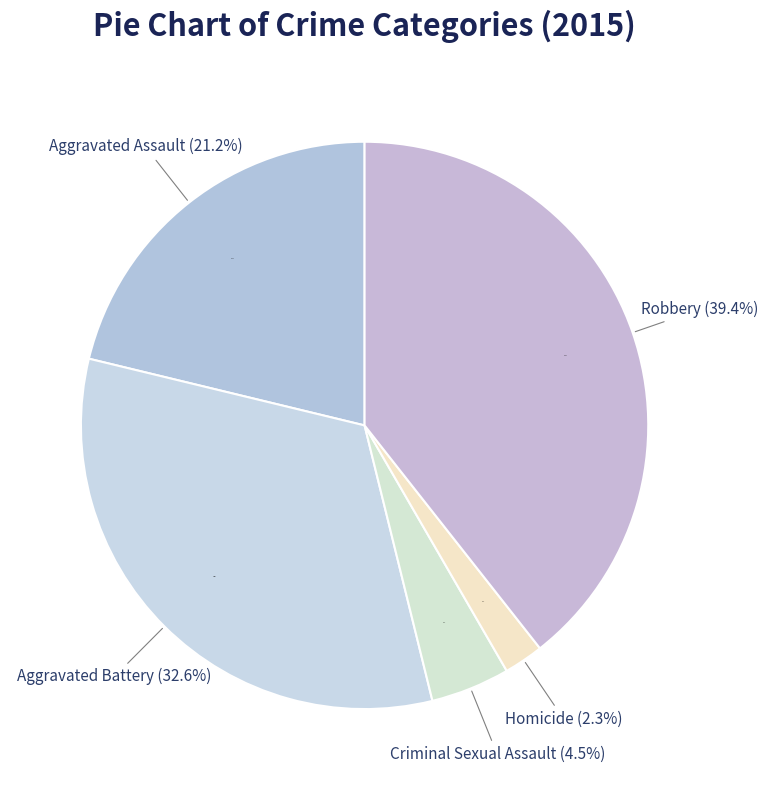

What is the change in value from Aggravated Assault to Robbery?

+137